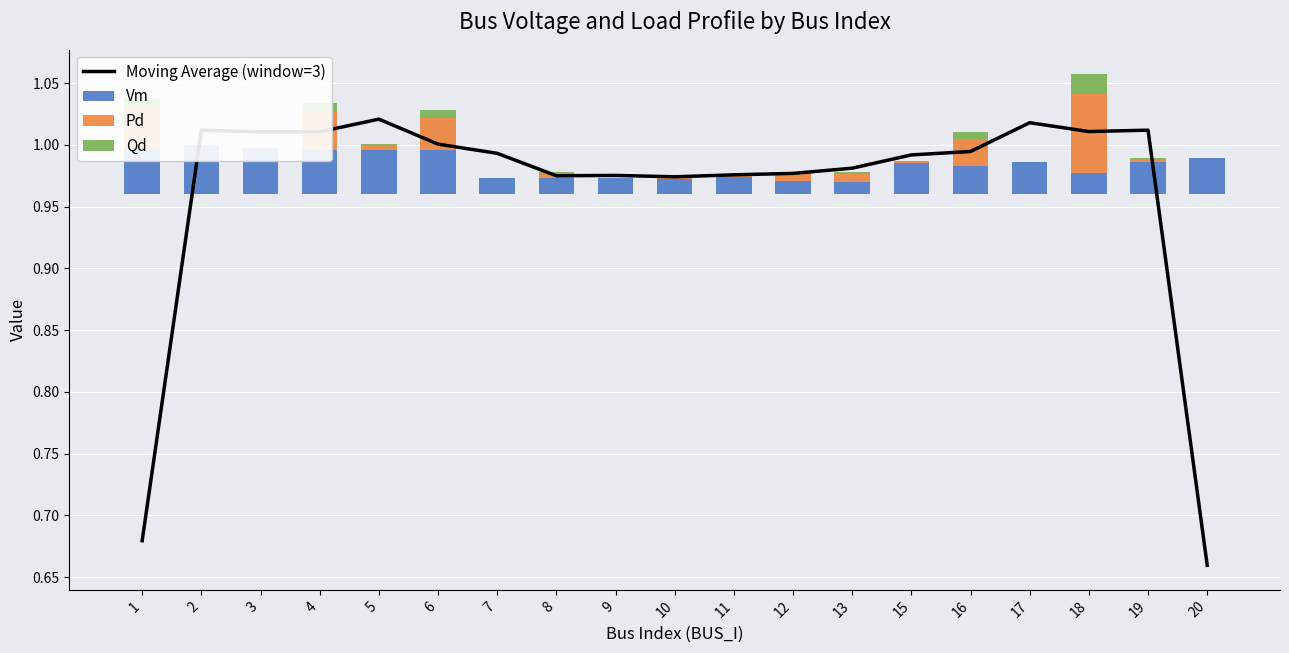

What is the maximum value shown in the chart?

1.0